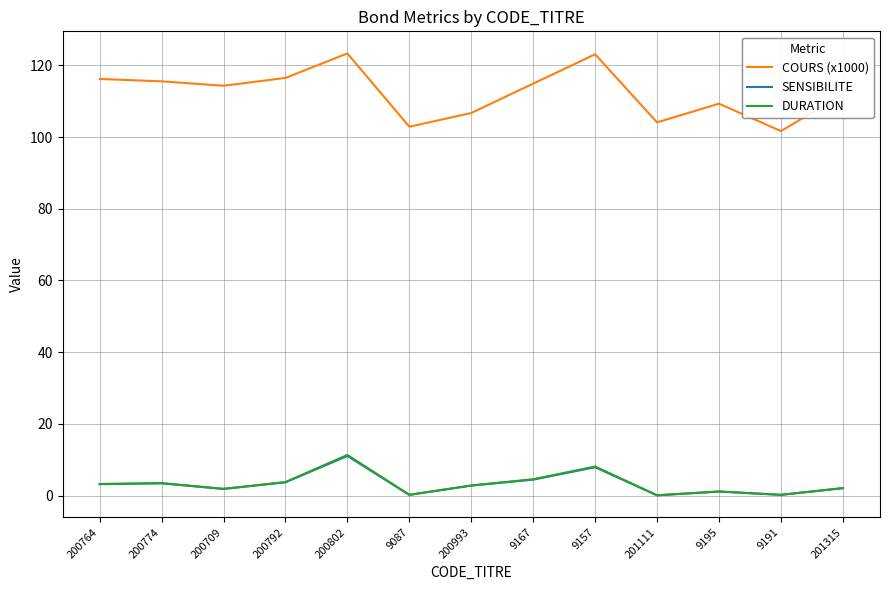

Is it true that SENSIBILITE equals 0.2 at 9087?

True